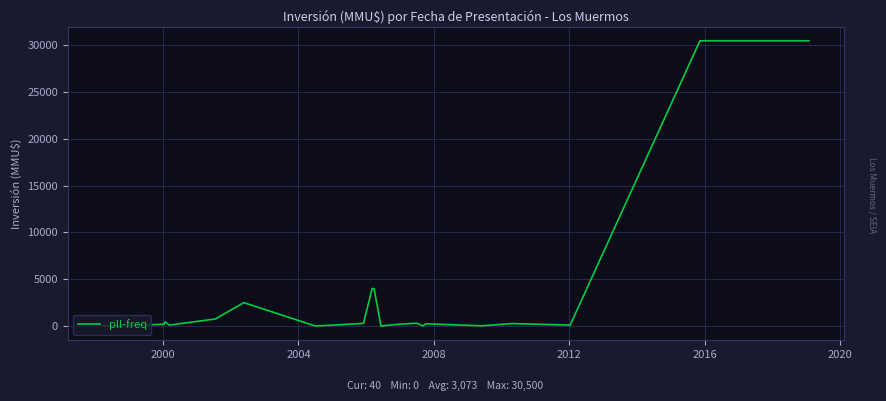

What is the maximum value shown in the chart?

30500